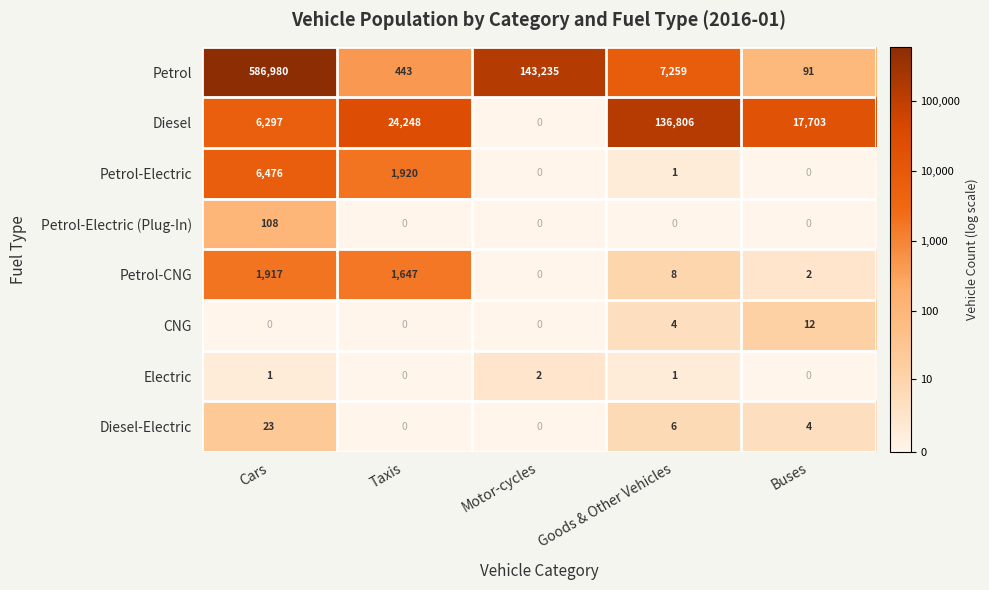

What is the sum of all Petrol values?

738008